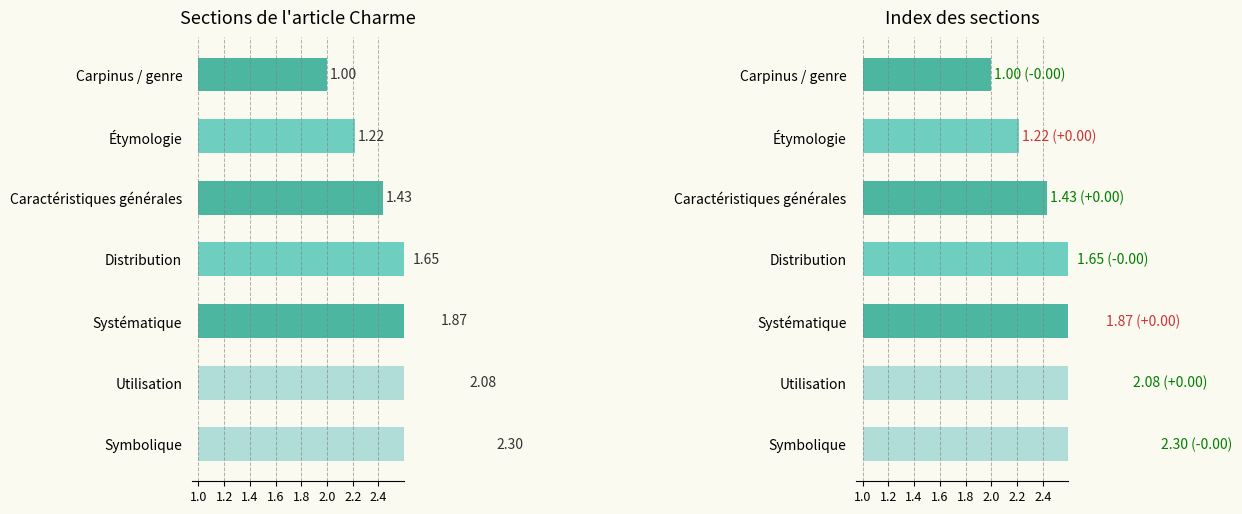

What is the approximate value at Étymologie?

1.2